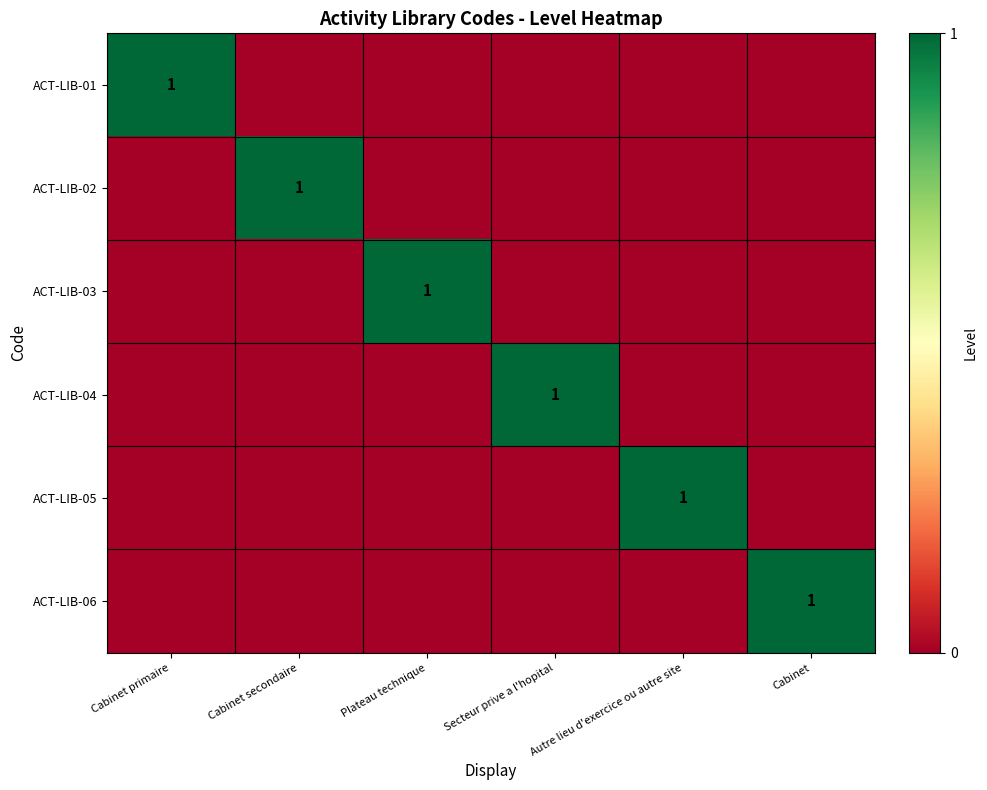

The ACT-LIB-01 series shows 0 at Cabinet primaire. True or false?

False